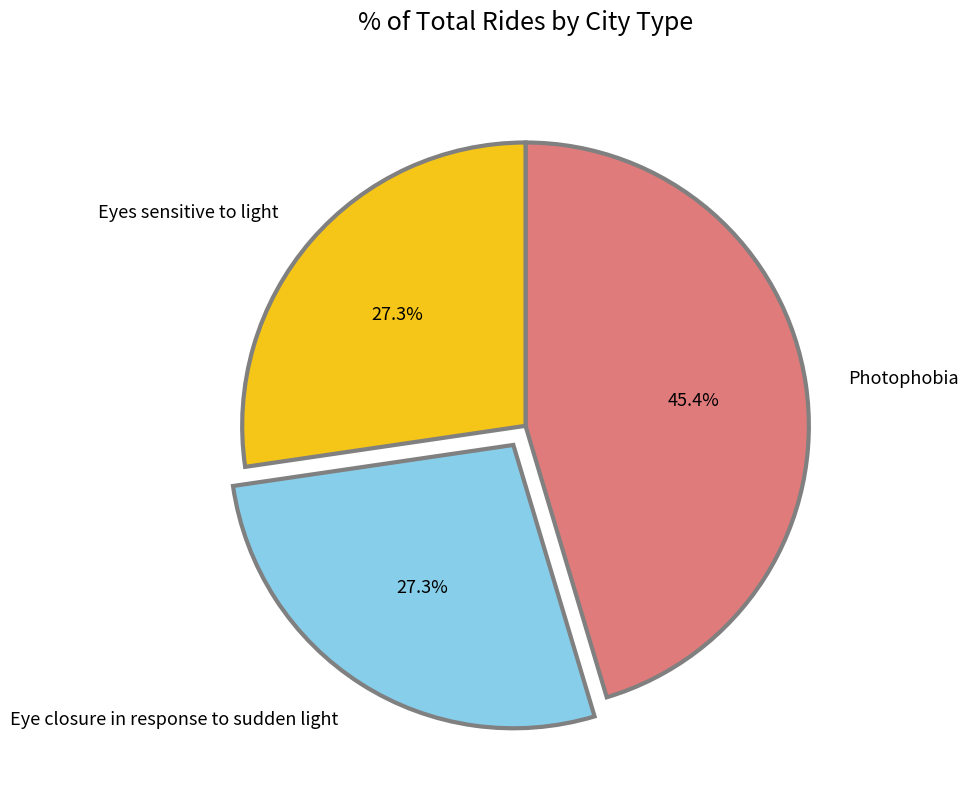

Which category has the biggest portion of the pie?

Photophobia